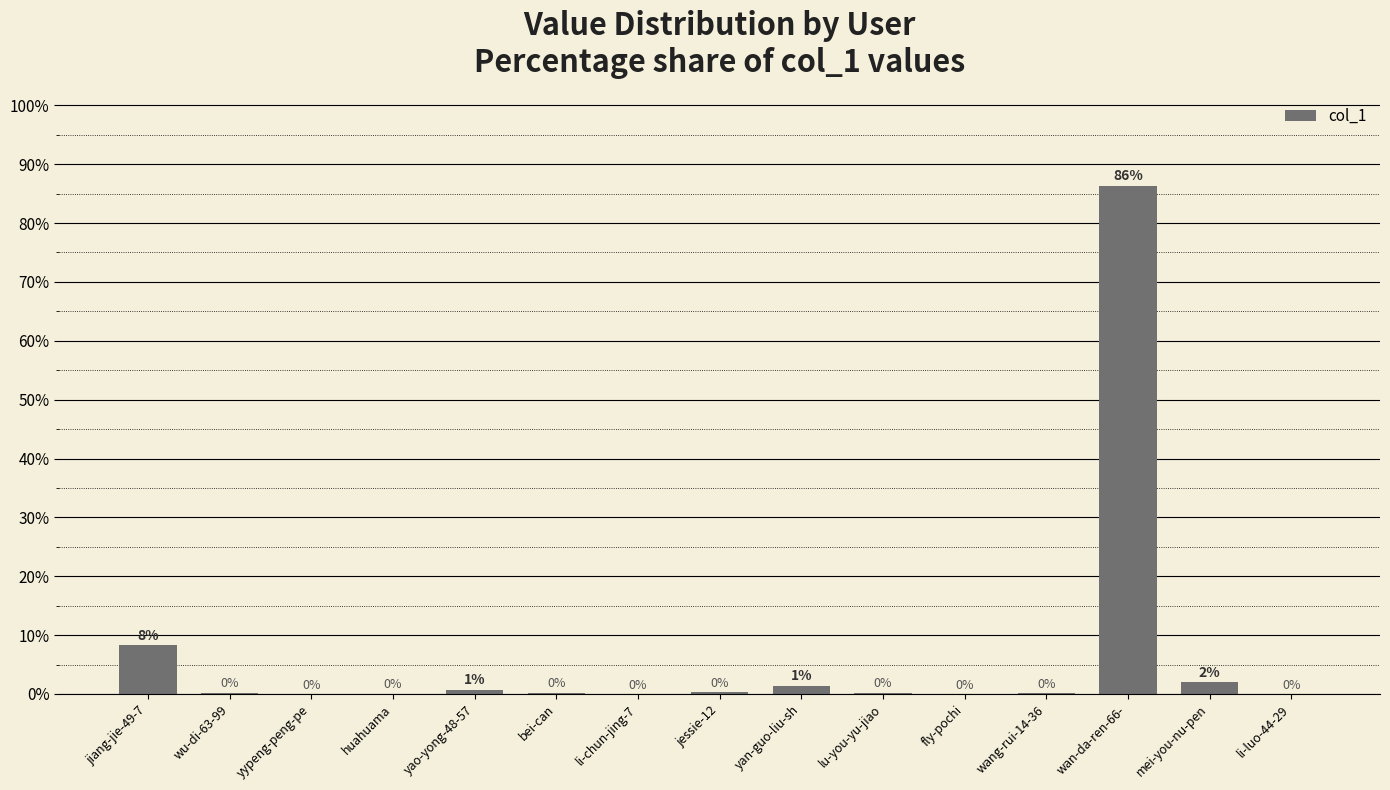

True or false: the data shows 86.3 at wan-da-ren-66-.

True